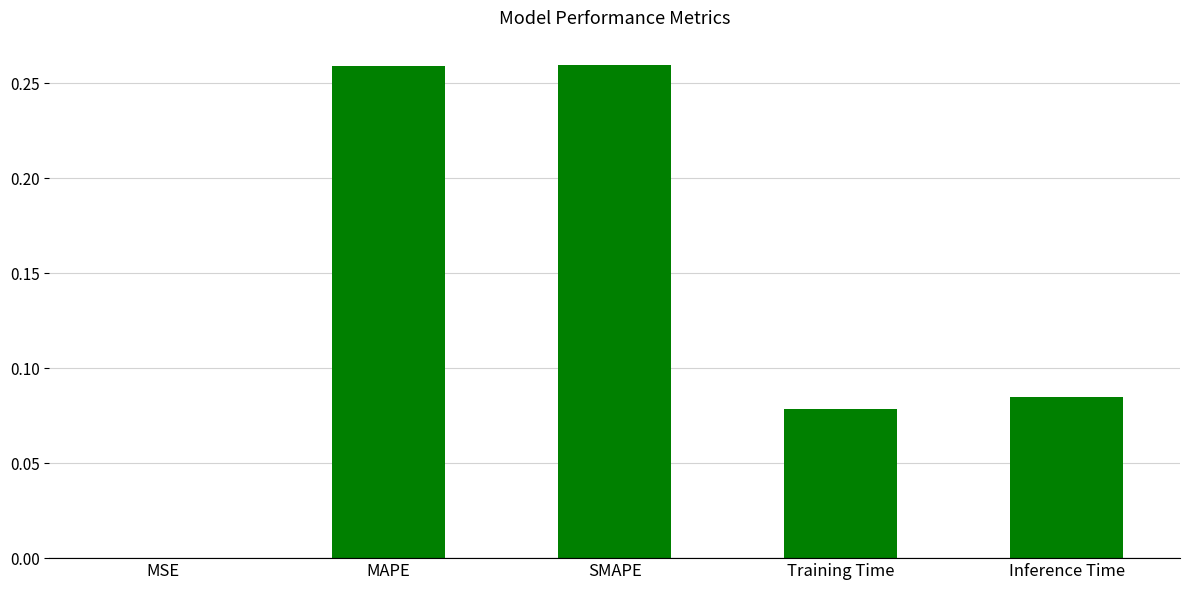

What is the sum of all values?

0.7